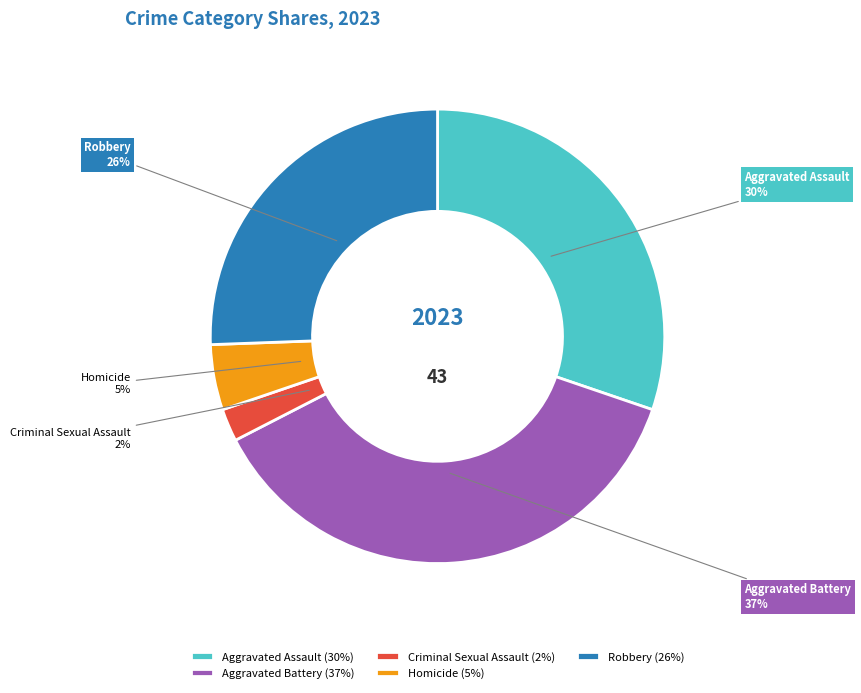

Rank the categories by value from highest to lowest.

Aggravated Battery, Aggravated Assault, Robbery, Homicide, Criminal Sexual Assault